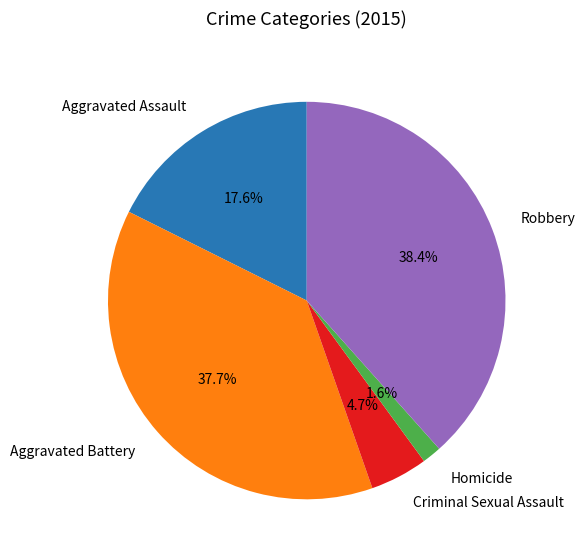

The Aggravated Assault slice represents 18% of the pie. True or false?

True